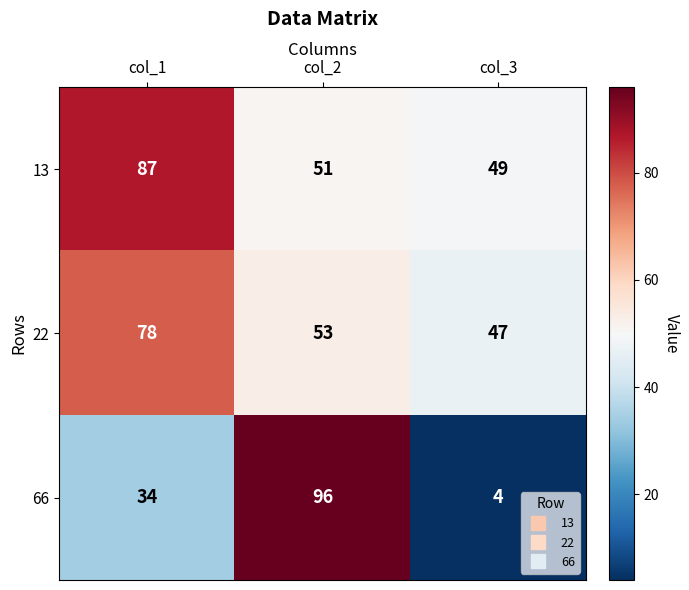

Count the number of categories in the chart.

3